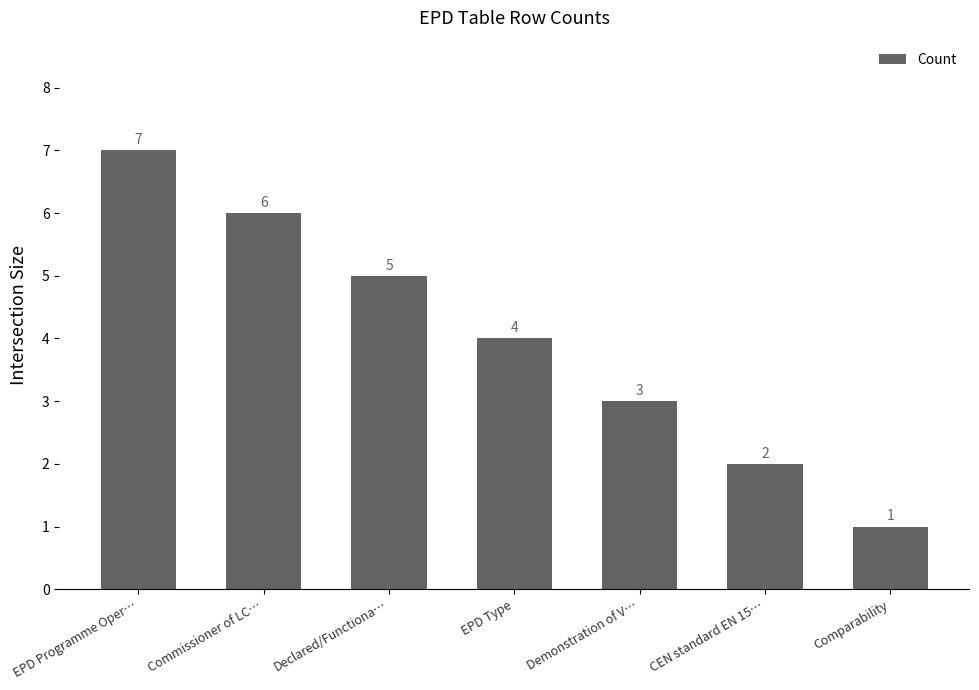

What is the difference between the second highest and minimum values?

5